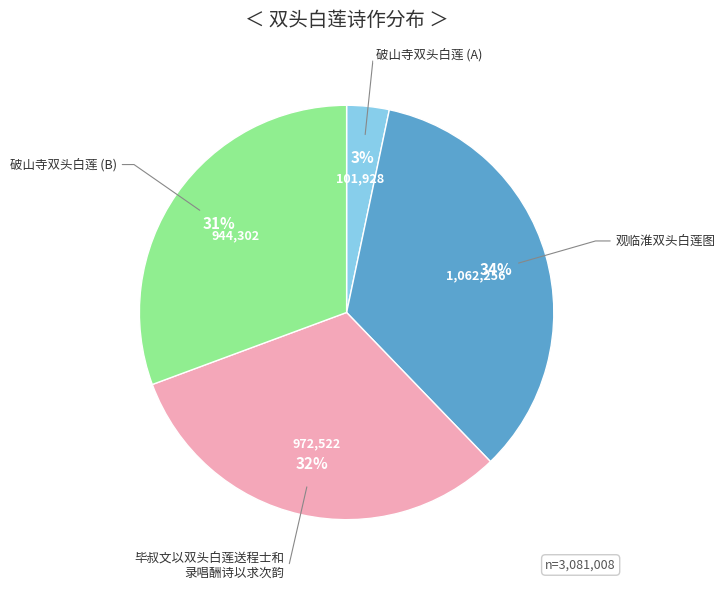

To the nearest percent, what is the difference between the largest and smallest slice percentages?

31%